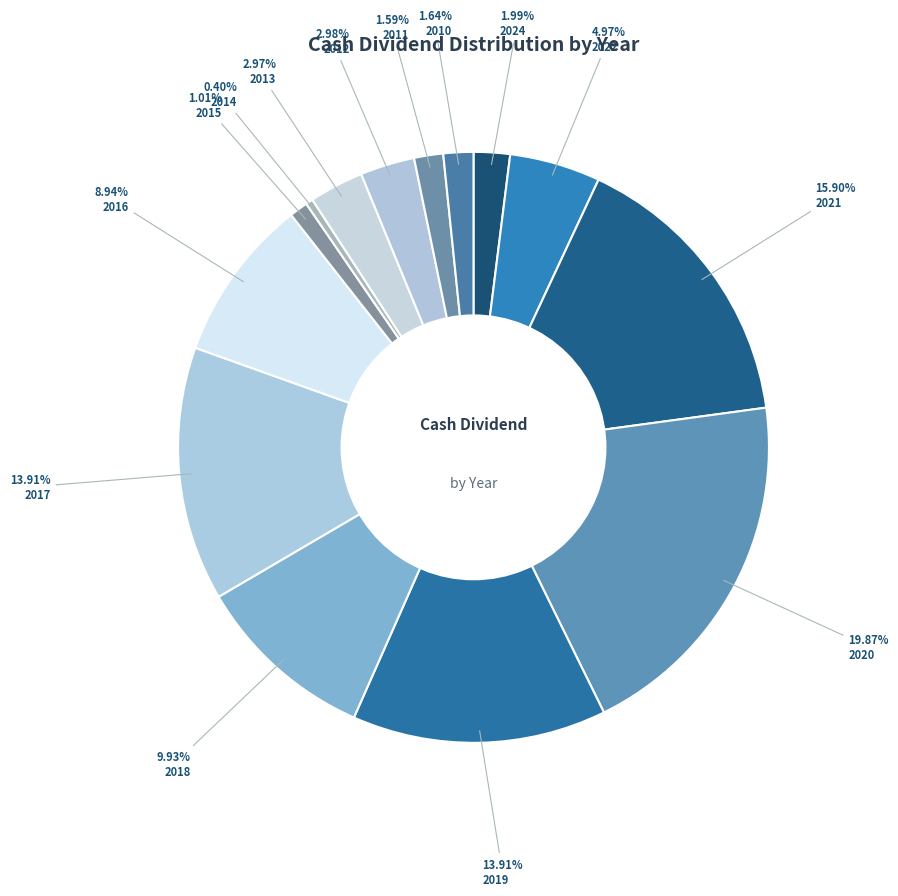

Is there any slice that represents more than half of the pie?

No